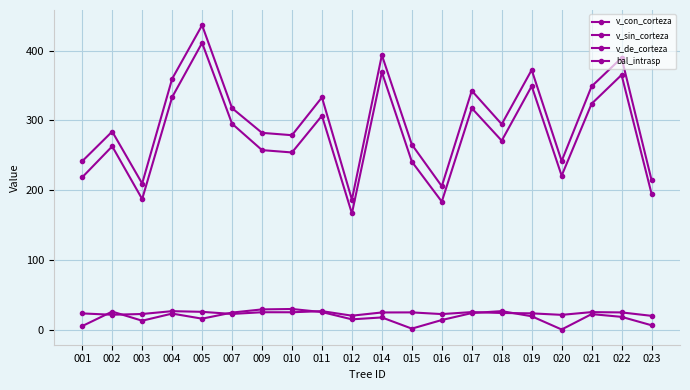

What is the value of the bal_intrasp point at the 10th from the left?

14.6